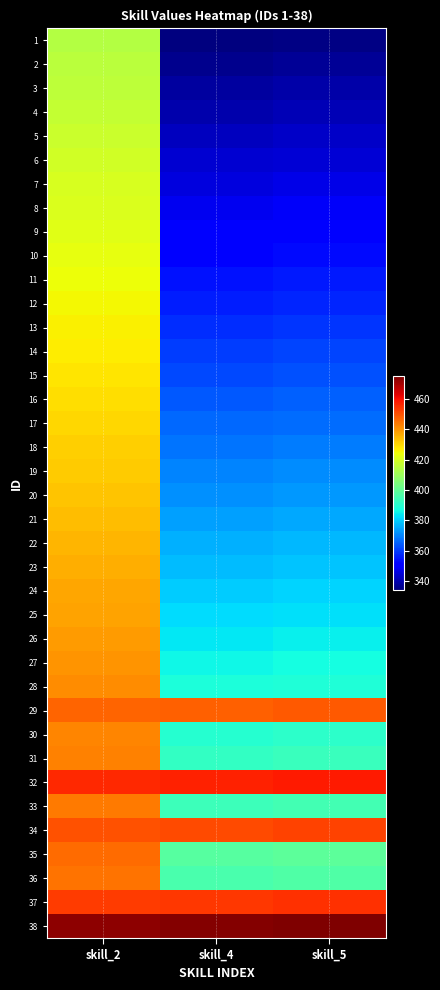

Which label corresponds to the smallest value in the chart?

skill_4